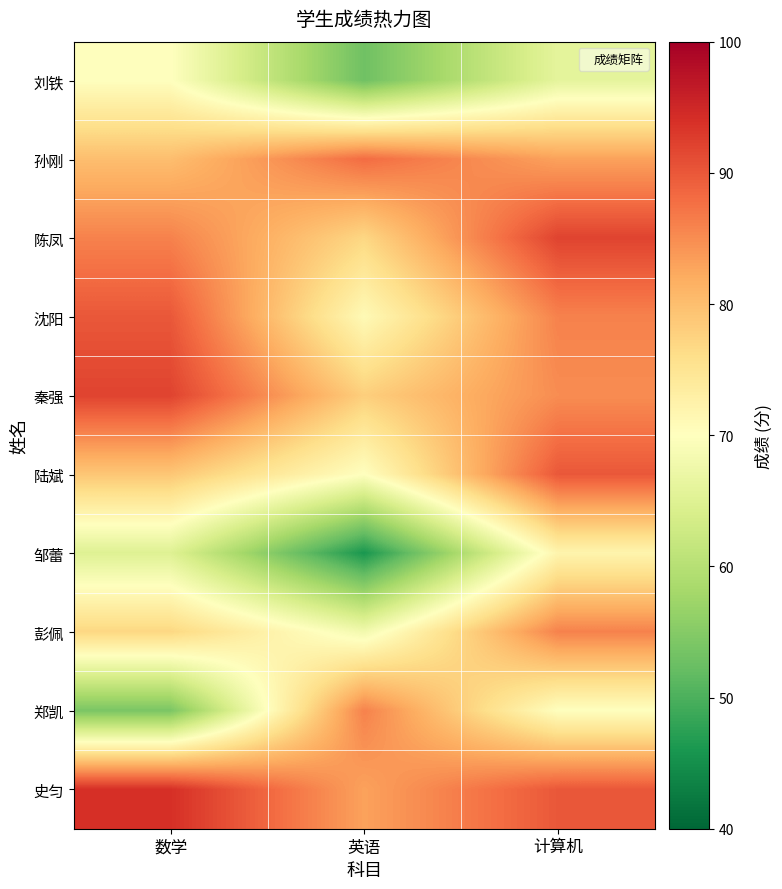

At how many categories does at least one series exceed 89?

2